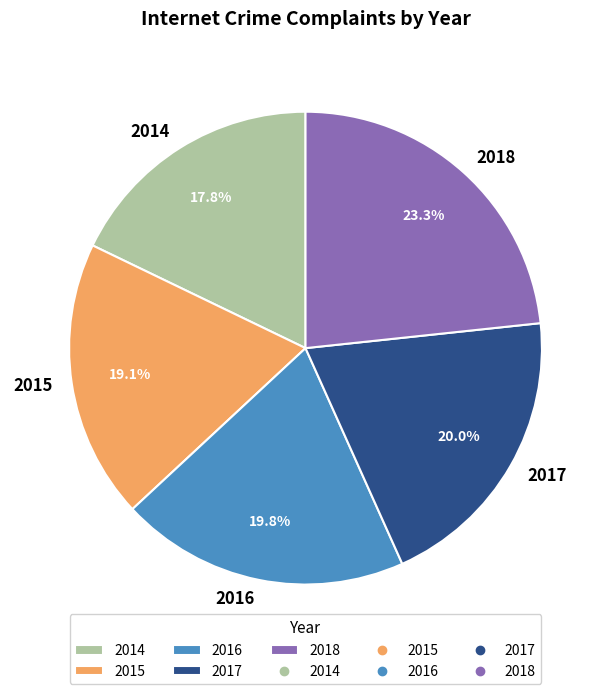

To the nearest percent, what is the combined percentage of 2017 and 2015?

39%